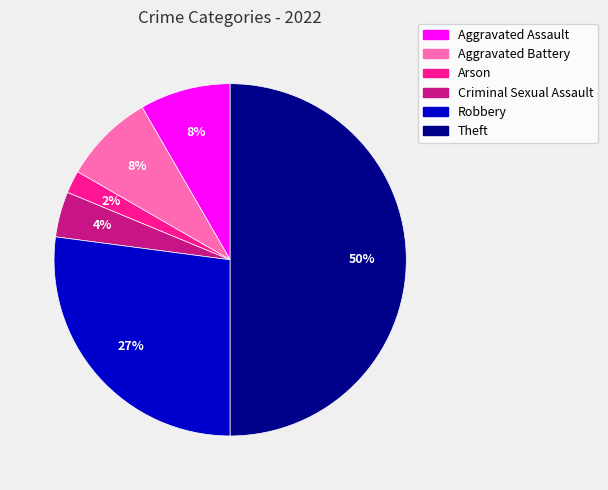

How many segments does this pie chart have?

6